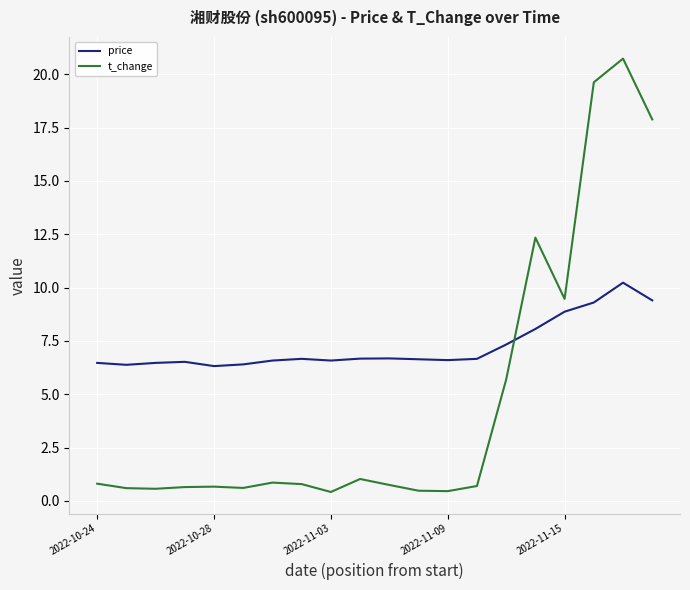

Which series has the largest total across all categories?

price